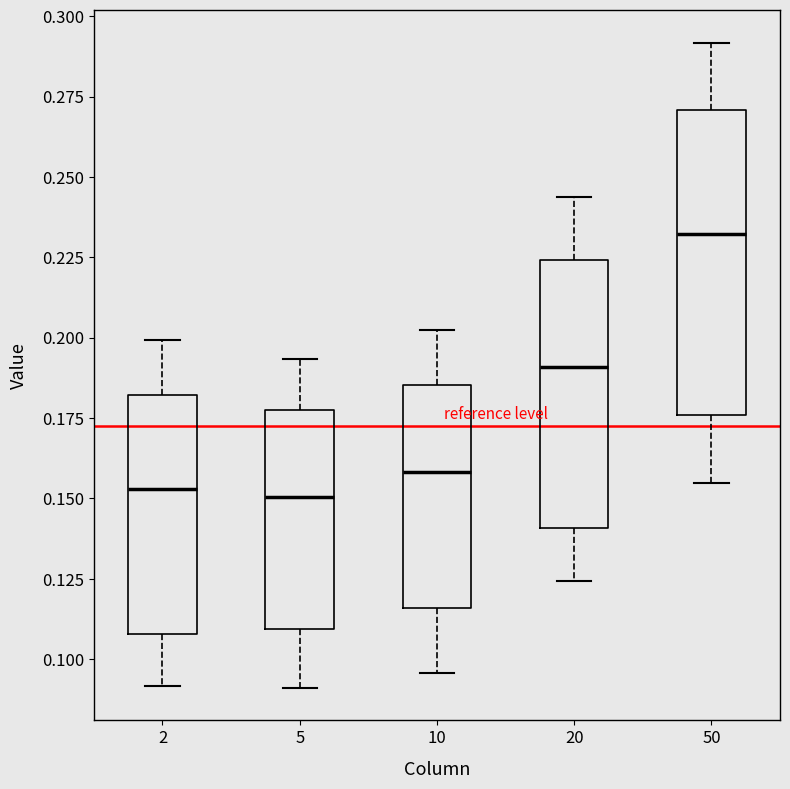

Where does the lower whisker of the box at x = 20 end on the y-axis? The values are not printed on the chart, so give them approximately, as read against the axis.

0.125